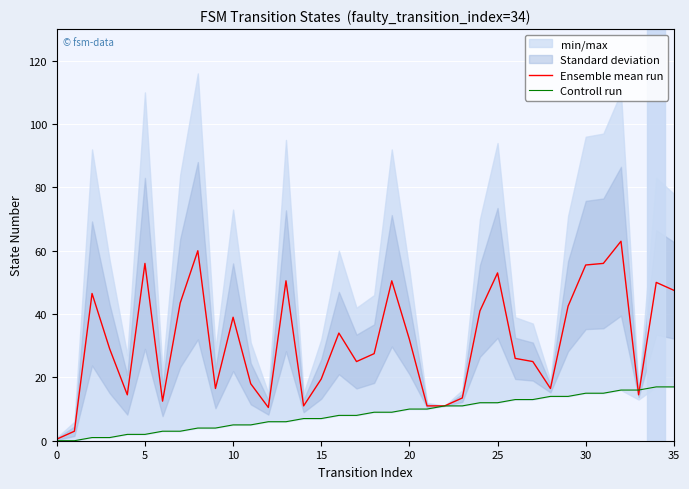

Where is Ensemble mean run nearest to the value 31?

20